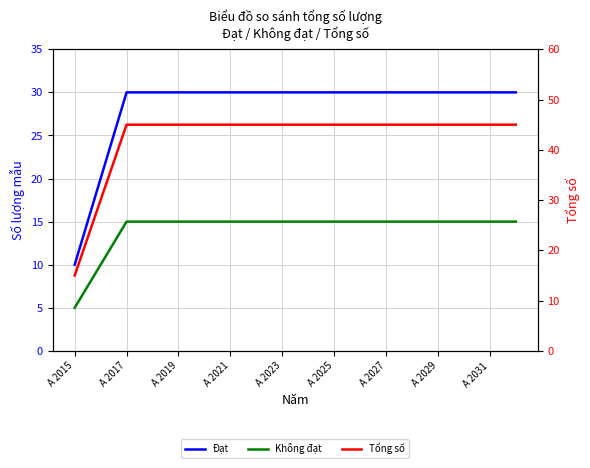

True or false: Không đạt and Đạt intersect in this chart.

False